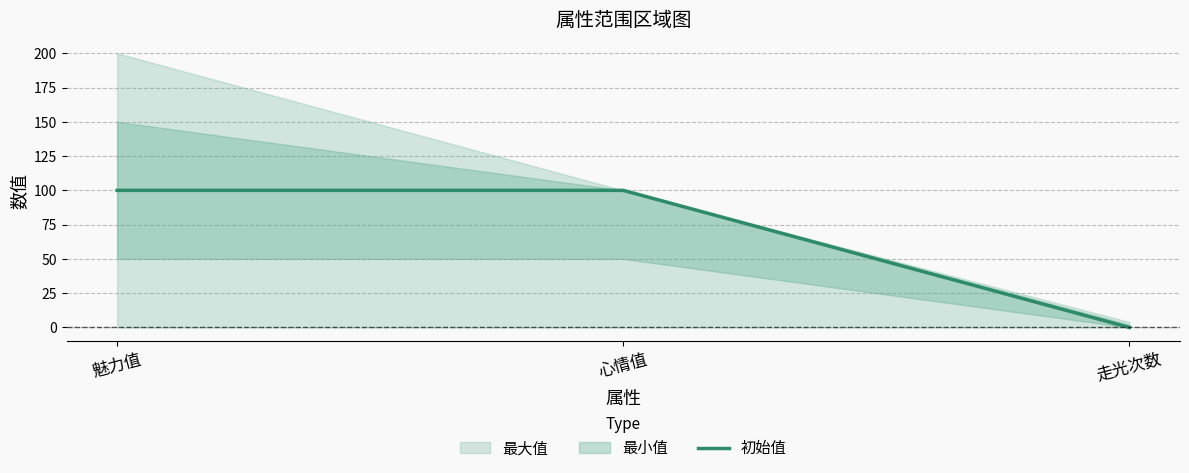

Reading right to left, what are all the values shown in this chart?

走光次数=0	心情值=100	魅力值=100